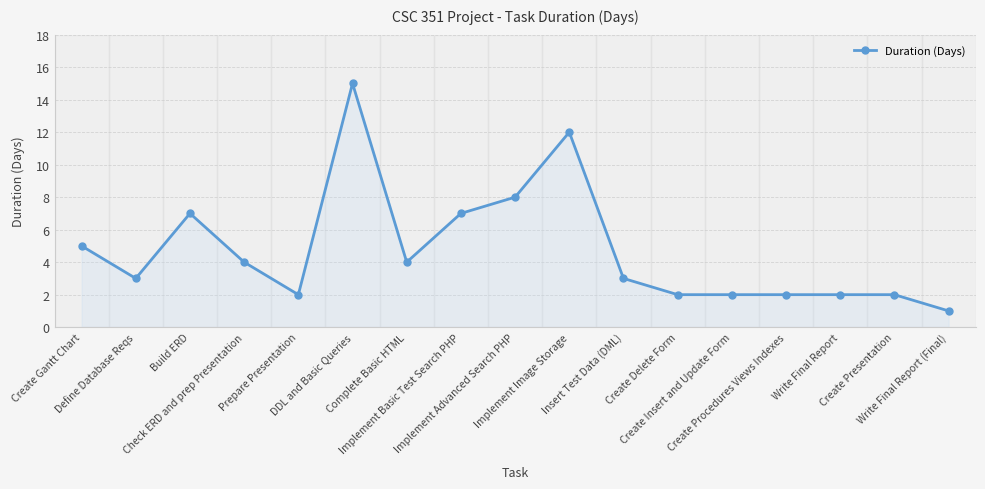

Which category has the lowest value across all series?

Write Final Report (Final)